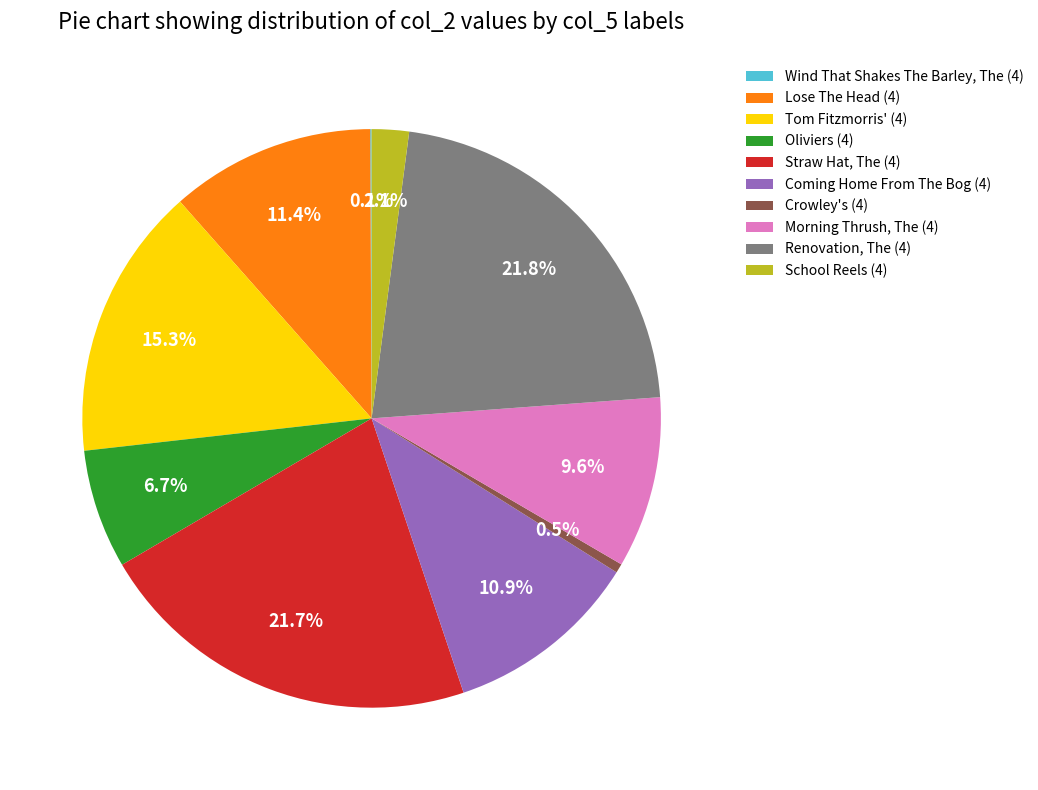

Is there a majority slice in this chart?

No